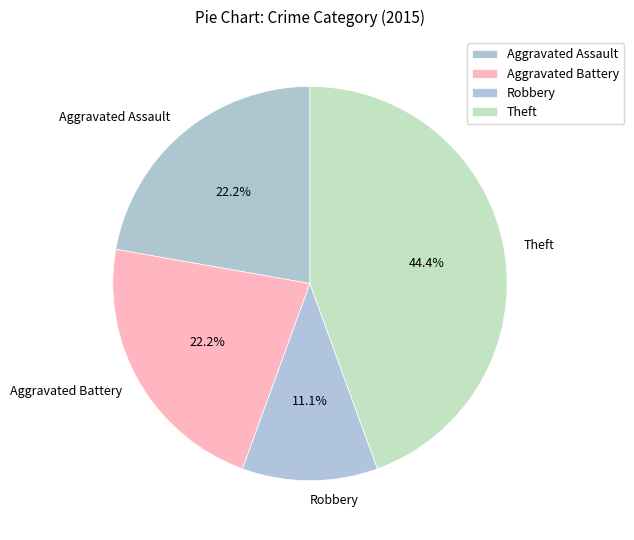

To the nearest percent, what is the difference between the largest and smallest slice percentages?

33%